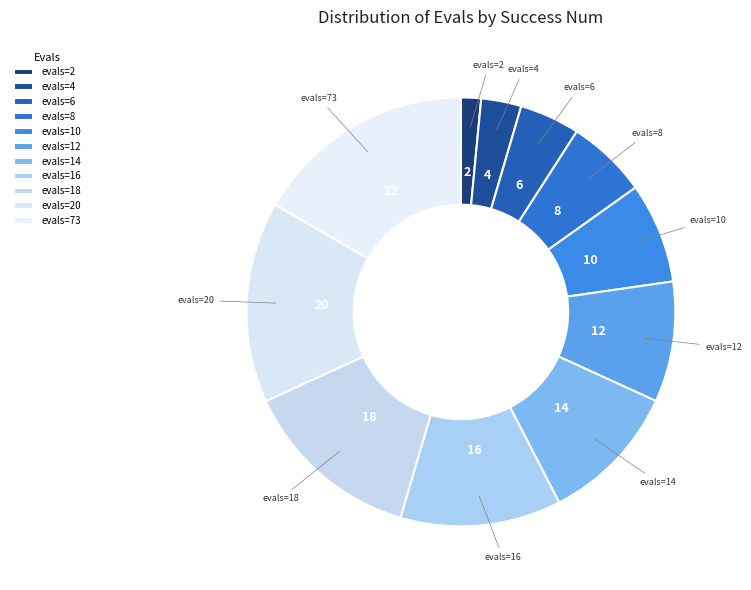

How many slices are in this pie chart?

11